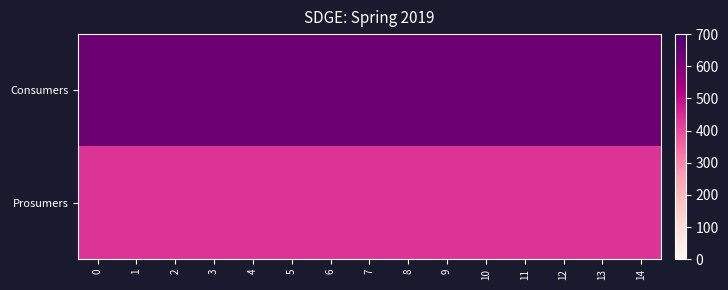

Between 1 and 4, which series saw the biggest shift?

Consumers